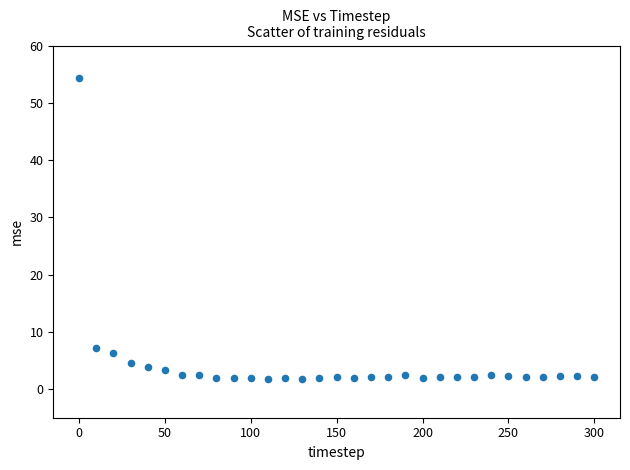

What is the range of X values (max minus min)?

300.0